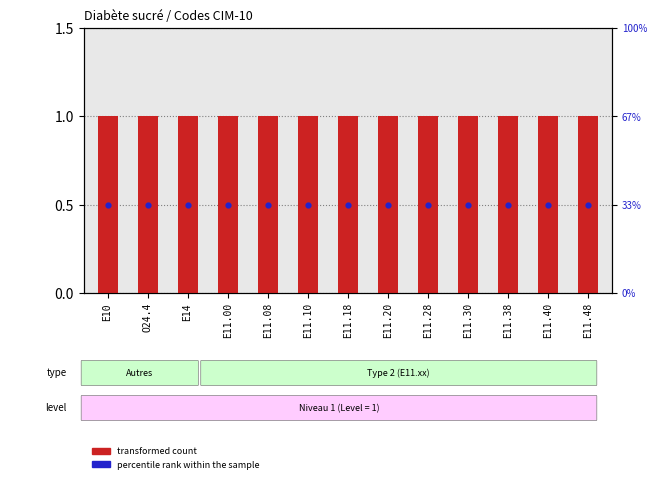

Is the value of transformed count at O24.4 greater than the value of percentile rank within the sample at E14?

Yes